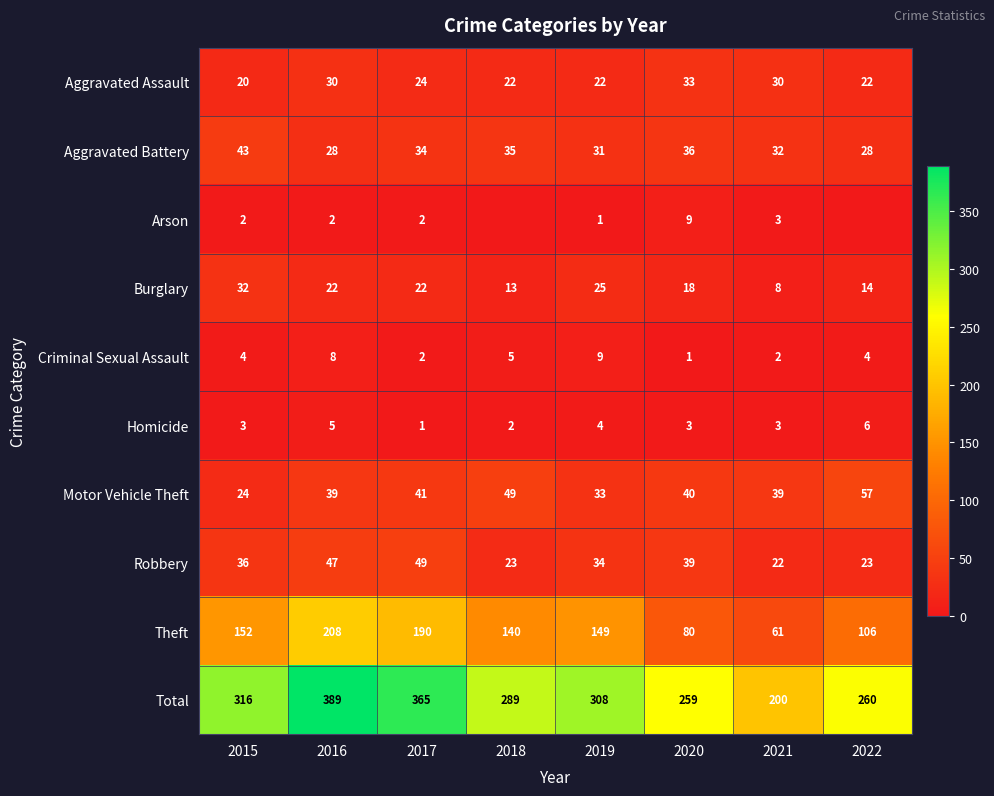

The value of Theft at 2021 is 17. True or false?

False